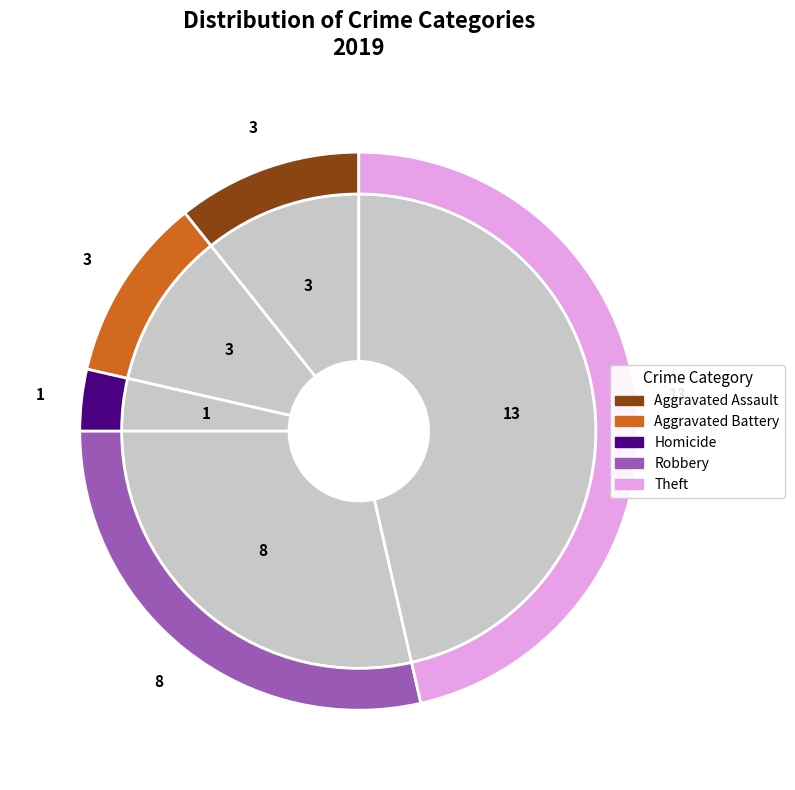

Is Aggravated Assault the majority of the pie?

No